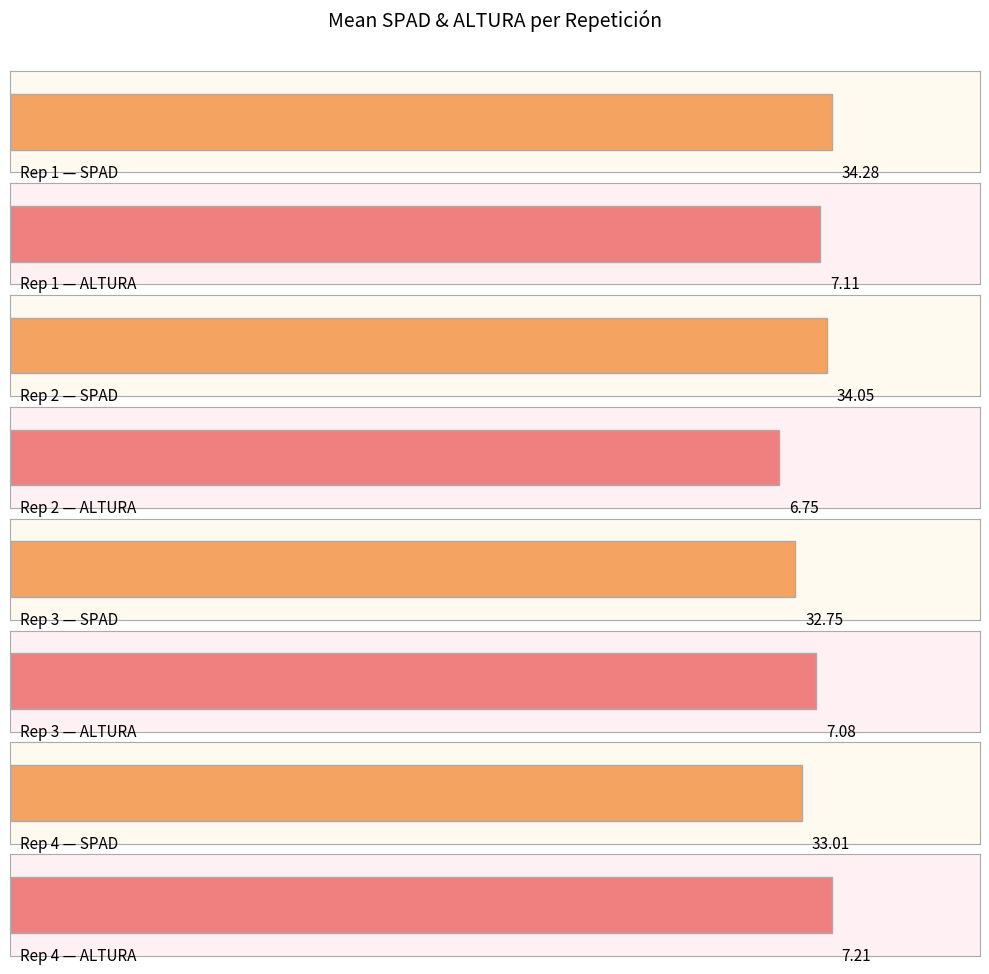

Which series has the widest spread of values?

SPAD